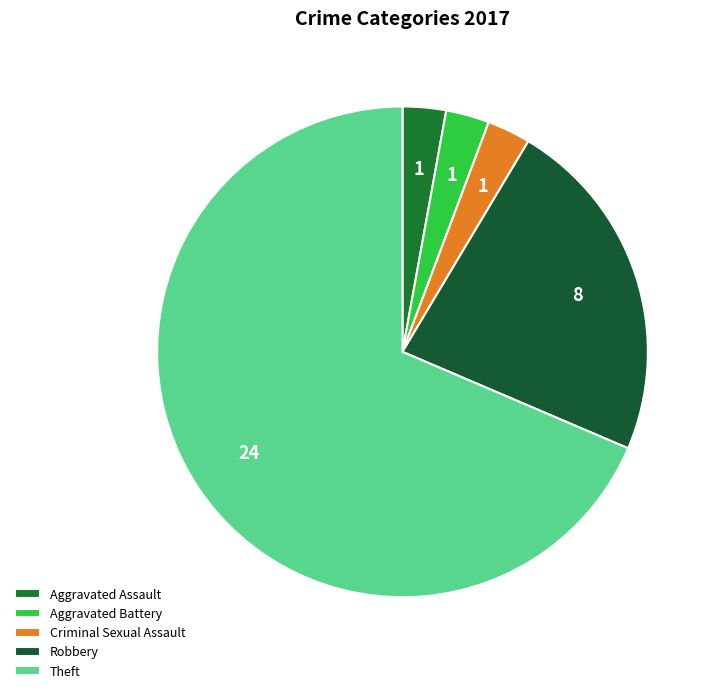

Which category has the biggest portion of the pie?

Theft